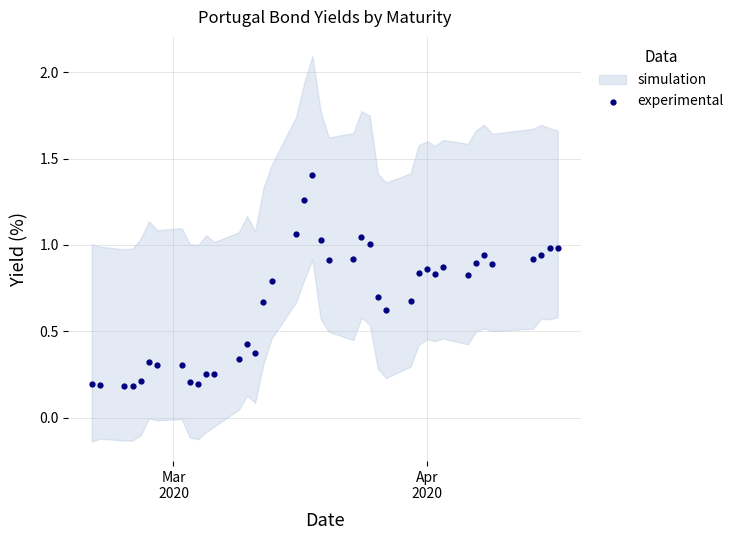

What is the range of X values (max minus min)?

57.0